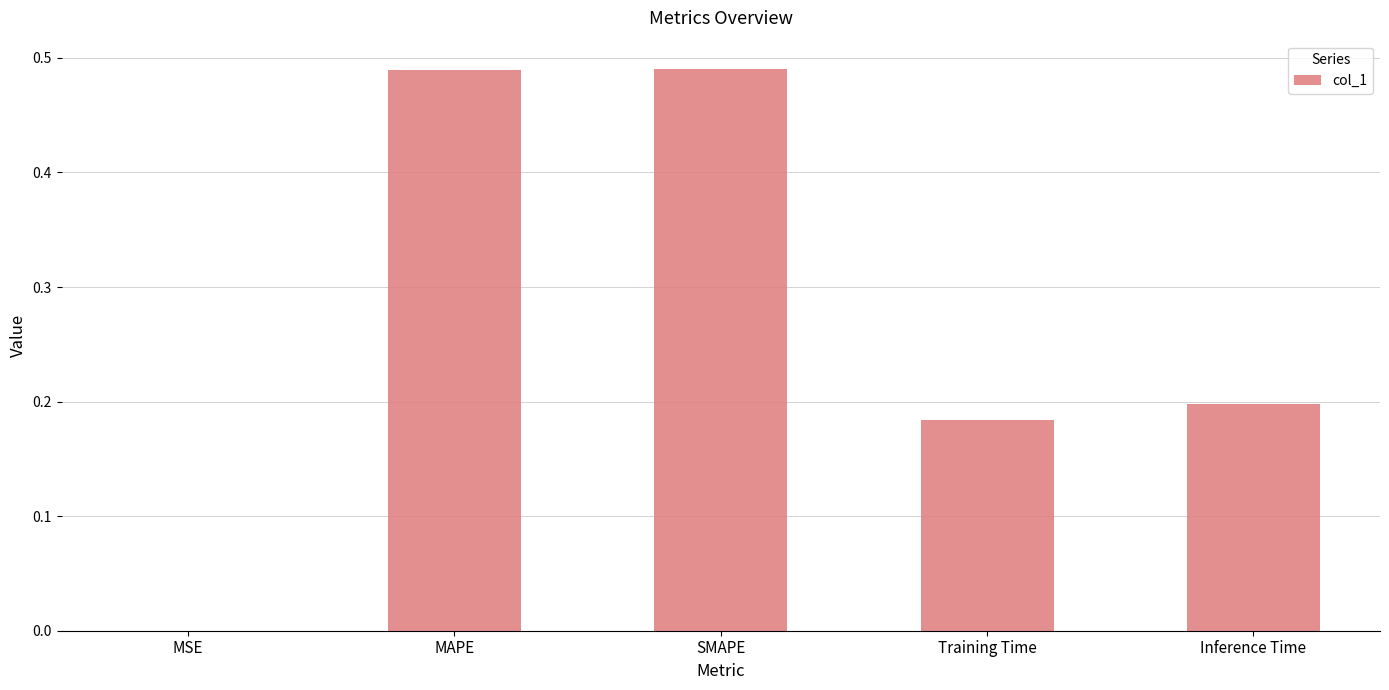

True or false: the data shows 0.8 at MAPE.

False